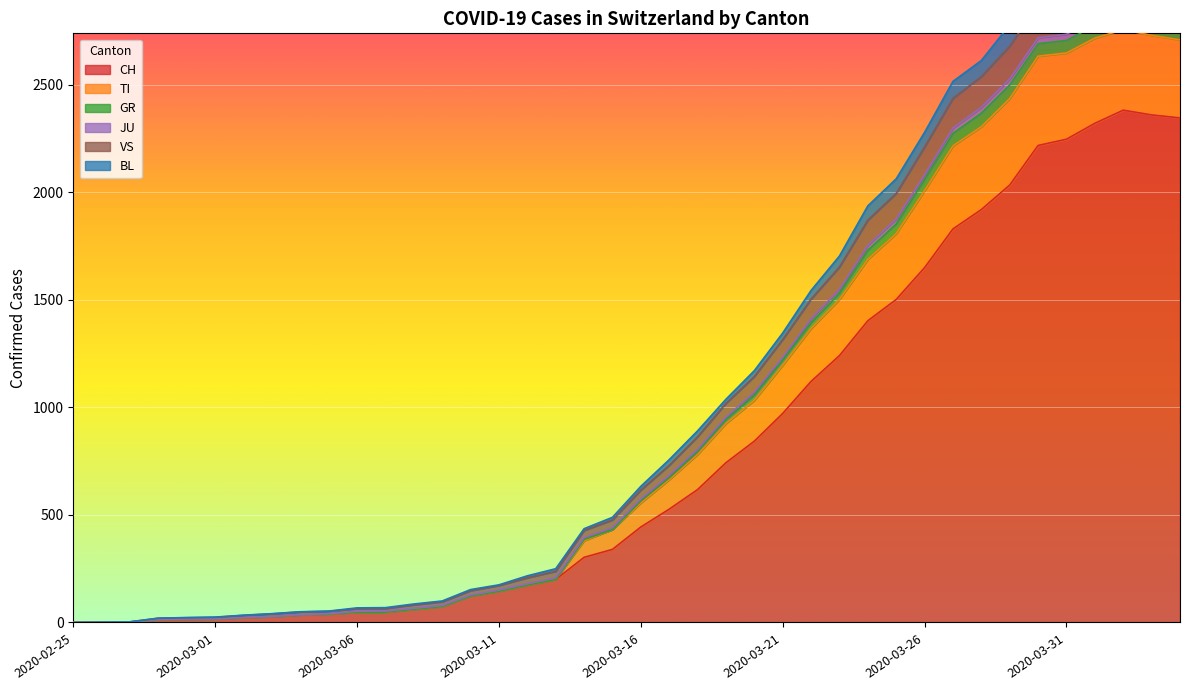

True or false: VS has more than 0 points higher than both neighbors.

True